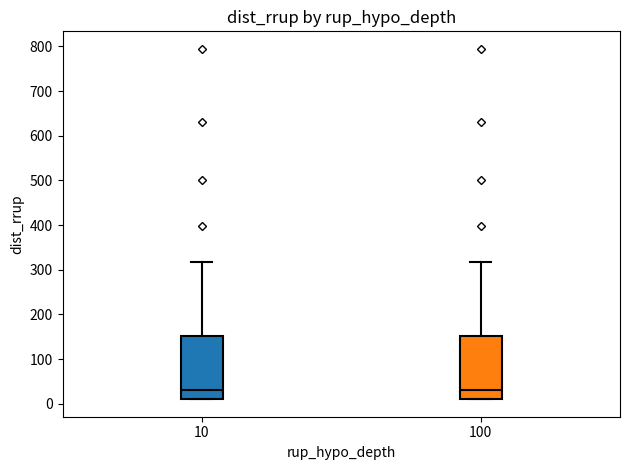

Where is the lower edge of the box at x = 100 on the y-axis? The values are not printed on the chart, so give them approximately, as read against the axis.

10